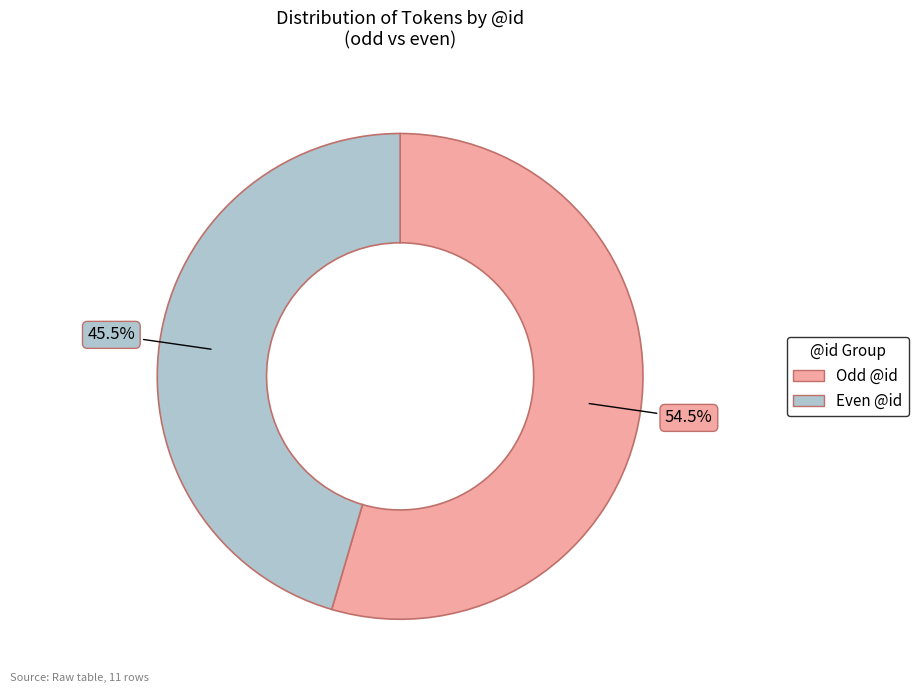

Is there a majority slice in this chart?

Yes